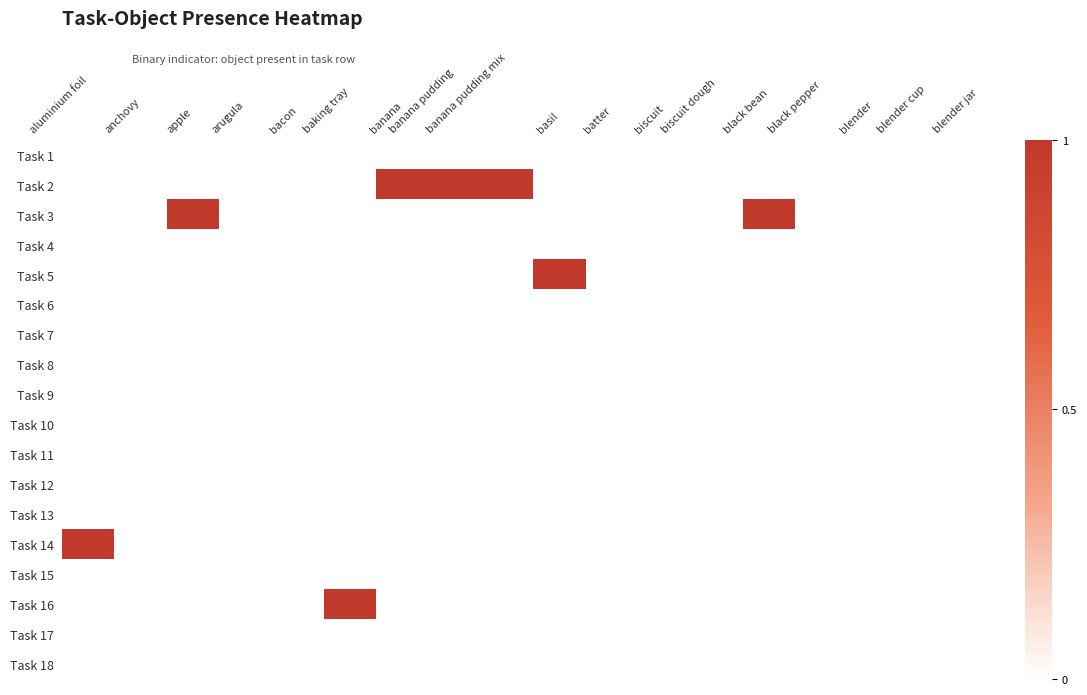

Reading right to left, list all the values displayed in this chart.

Task 1: blender jar=0	blender cup=0	blender=0	black pepper=0	black bean=0	biscuit dough=0	biscuit=0	batter=0	basil=0	banana pudding mix=0	banana pudding=0	banana=0	baking tray=0	bacon=0	arugula=0	apple=0	anchovy=0	aluminium foil=0
Task 2: blender jar=0	blender cup=0	blender=0	black pepper=0	black bean=0	biscuit dough=0	biscuit=0	batter=0	basil=0	banana pudding mix=1	banana pudding=1	banana=1	baking tray=0	bacon=0	arugula=0	apple=0	anchovy=0	aluminium foil=0
Task 3: blender jar=0	blender cup=0	blender=0	black pepper=0	black bean=1	biscuit dough=0	biscuit=0	batter=0	basil=0	banana pudding mix=0	banana pudding=0	banana=0	baking tray=0	bacon=0	arugula=0	apple=1	anchovy=0	aluminium foil=0
Task 4: blender jar=0	blender cup=0	blender=0	black pepper=0	black bean=0	biscuit dough=0	biscuit=0	batter=0	basil=0	banana pudding mix=0	banana pudding=0	banana=0	baking tray=0	bacon=0	arugula=0	apple=0	anchovy=0	aluminium foil=0
Task 5: blender jar=0	blender cup=0	blender=0	black pepper=0	black bean=0	biscuit dough=0	biscuit=0	batter=0	basil=1	banana pudding mix=0	banana pudding=0	banana=0	baking tray=0	bacon=0	arugula=0	apple=0	anchovy=0	aluminium foil=0
Task 6: blender jar=0	blender cup=0	blender=0	black pepper=0	black bean=0	biscuit dough=0	biscuit=0	batter=0	basil=0	banana pudding mix=0	banana pudding=0	banana=0	baking tray=0	bacon=0	arugula=0	apple=0	anchovy=0	aluminium foil=0
Task 7: blender jar=0	blender cup=0	blender=0	black pepper=0	black bean=0	biscuit dough=0	biscuit=0	batter=0	basil=0	banana pudding mix=0	banana pudding=0	banana=0	baking tray=0	bacon=0	arugula=0	apple=0	anchovy=0	aluminium foil=0
Task 8: blender jar=0	blender cup=0	blender=0	black pepper=0	black bean=0	biscuit dough=0	biscuit=0	batter=0	basil=0	banana pudding mix=0	banana pudding=0	banana=0	baking tray=0	bacon=0	arugula=0	apple=0	anchovy=0	aluminium foil=0
Task 9: blender jar=0	blender cup=0	blender=0	black pepper=0	black bean=0	biscuit dough=0	biscuit=0	batter=0	basil=0	banana pudding mix=0	banana pudding=0	banana=0	baking tray=0	bacon=0	arugula=0	apple=0	anchovy=0	aluminium foil=0
Task 10: blender jar=0	blender cup=0	blender=0	black pepper=0	black bean=0	biscuit dough=0	biscuit=0	batter=0	basil=0	banana pudding mix=0	banana pudding=0	banana=0	baking tray=0	bacon=0	arugula=0	apple=0	anchovy=0	aluminium foil=0
Task 11: blender jar=0	blender cup=0	blender=0	black pepper=0	black bean=0	biscuit dough=0	biscuit=0	batter=0	basil=0	banana pudding mix=0	banana pudding=0	banana=0	baking tray=0	bacon=0	arugula=0	apple=0	anchovy=0	aluminium foil=0
Task 12: blender jar=0	blender cup=0	blender=0	black pepper=0	black bean=0	biscuit dough=0	biscuit=0	batter=0	basil=0	banana pudding mix=0	banana pudding=0	banana=0	baking tray=0	bacon=0	arugula=0	apple=0	anchovy=0	aluminium foil=0
Task 13: blender jar=0	blender cup=0	blender=0	black pepper=0	black bean=0	biscuit dough=0	biscuit=0	batter=0	basil=0	banana pudding mix=0	banana pudding=0	banana=0	baking tray=0	bacon=0	arugula=0	apple=0	anchovy=0	aluminium foil=0
Task 14: blender jar=0	blender cup=0	blender=0	black pepper=0	black bean=0	biscuit dough=0	biscuit=0	batter=0	basil=0	banana pudding mix=0	banana pudding=0	banana=0	baking tray=0	bacon=0	arugula=0	apple=0	anchovy=0	aluminium foil=1
Task 15: blender jar=0	blender cup=0	blender=0	black pepper=0	black bean=0	biscuit dough=0	biscuit=0	batter=0	basil=0	banana pudding mix=0	banana pudding=0	banana=0	baking tray=0	bacon=0	arugula=0	apple=0	anchovy=0	aluminium foil=0
Task 16: blender jar=0	blender cup=0	blender=0	black pepper=0	black bean=0	biscuit dough=0	biscuit=0	batter=0	basil=0	banana pudding mix=0	banana pudding=0	banana=0	baking tray=1	bacon=0	arugula=0	apple=0	anchovy=0	aluminium foil=0
Task 17: blender jar=0	blender cup=0	blender=0	black pepper=0	black bean=0	biscuit dough=0	biscuit=0	batter=0	basil=0	banana pudding mix=0	banana pudding=0	banana=0	baking tray=0	bacon=0	arugula=0	apple=0	anchovy=0	aluminium foil=0
Task 18: blender jar=0	blender cup=0	blender=0	black pepper=0	black bean=0	biscuit dough=0	biscuit=0	batter=0	basil=0	banana pudding mix=0	banana pudding=0	banana=0	baking tray=0	bacon=0	arugula=0	apple=0	anchovy=0	aluminium foil=0